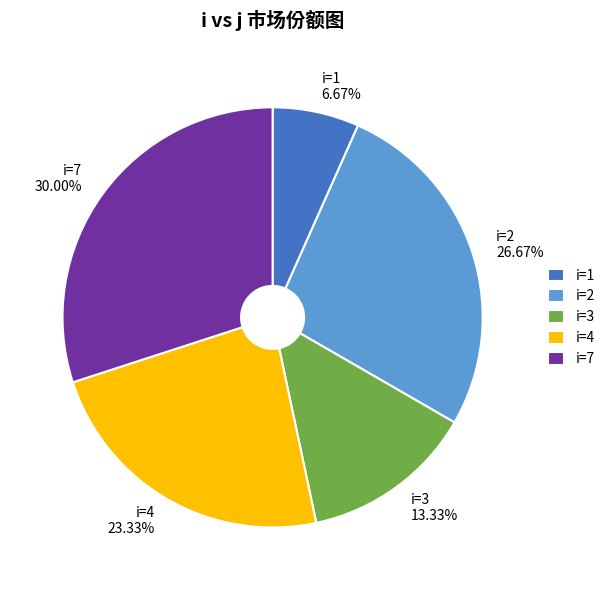

What is the smallest slice in the pie chart?

i=1